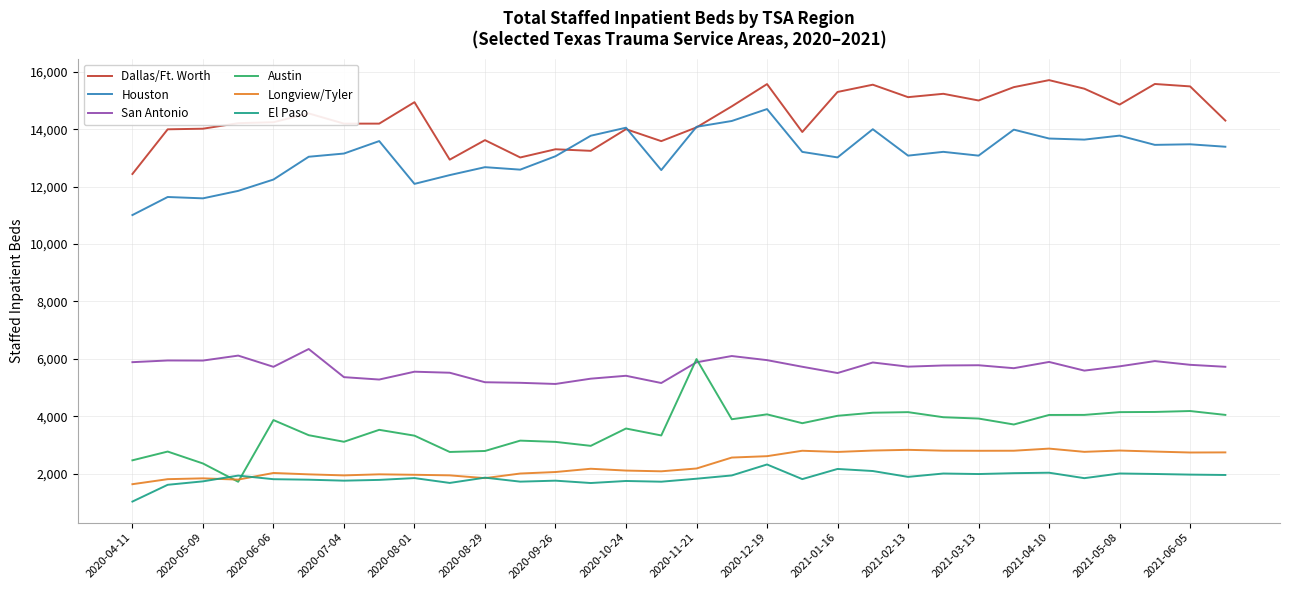

What are all the series names shown in the legend?

Dallas/Ft. Worth, Houston, San Antonio, Austin, Longview/Tyler, El Paso